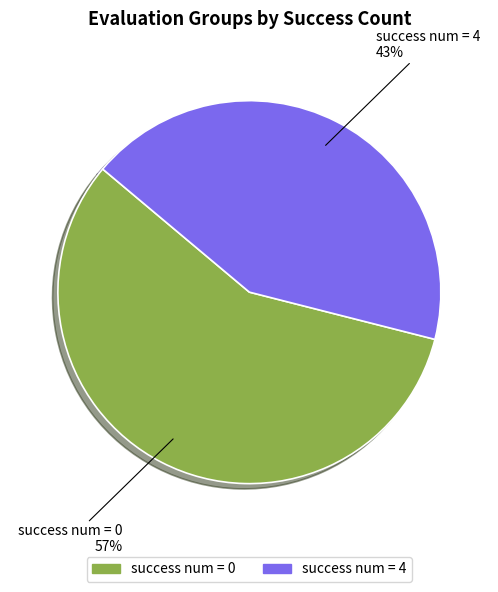

Which has a higher value, success num = 0 or success num = 4?

success num = 0